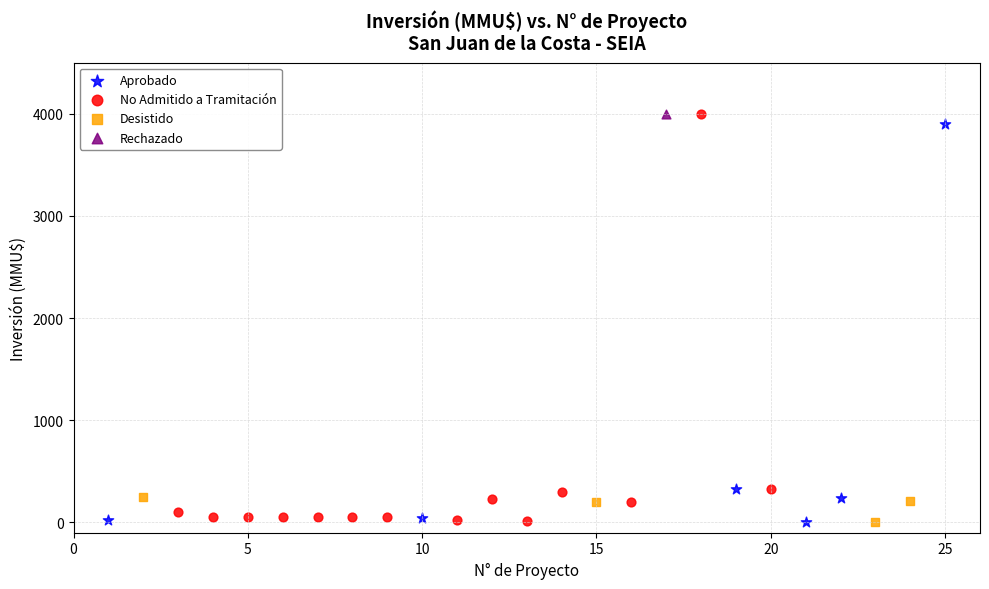

What are all the series names shown in the legend?

Aprobado, No Admitido a Tramitación, Desistido, Rechazado